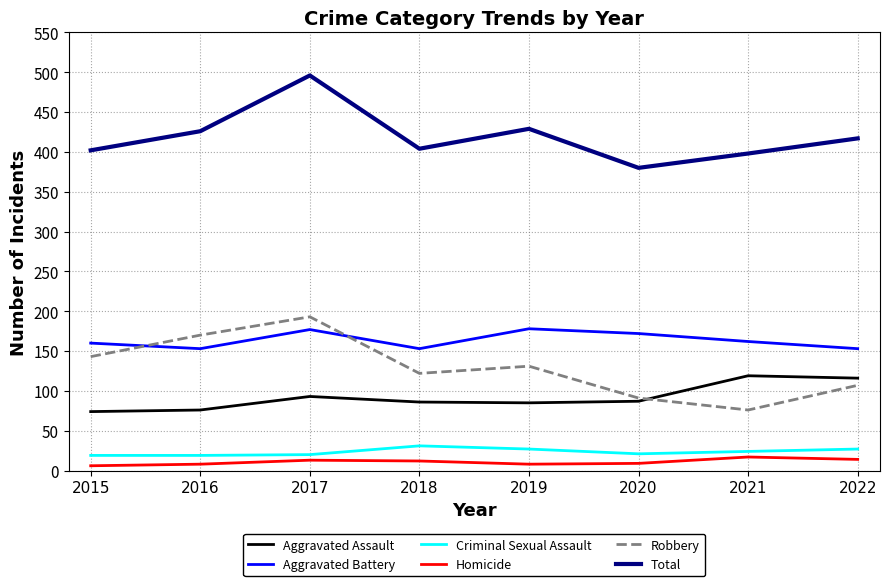

Is the value of Robbery at 2016 greater than the value of Total at 2019?

No